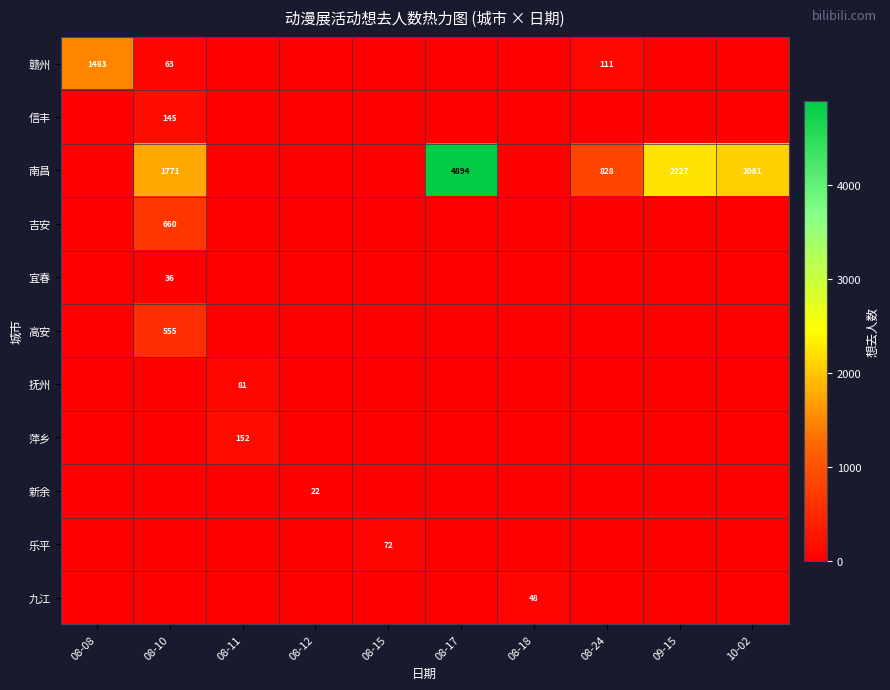

Which series changed the most between 08-11 and 08-17?

南昌